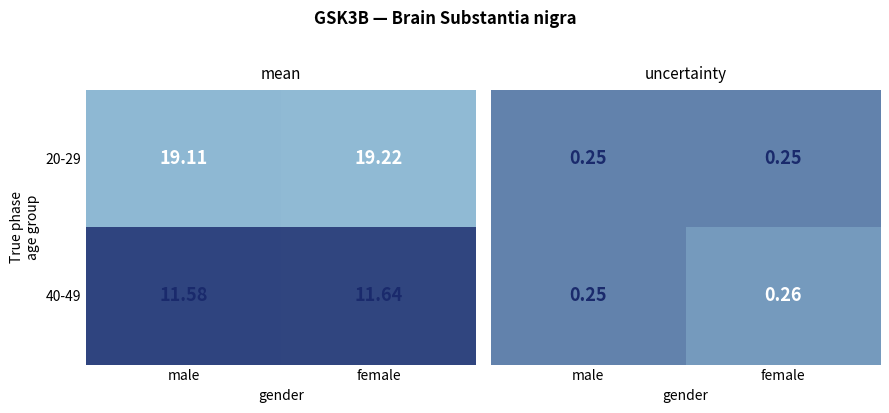

Rank the categories by 20-29 value from highest to lowest.

female, male